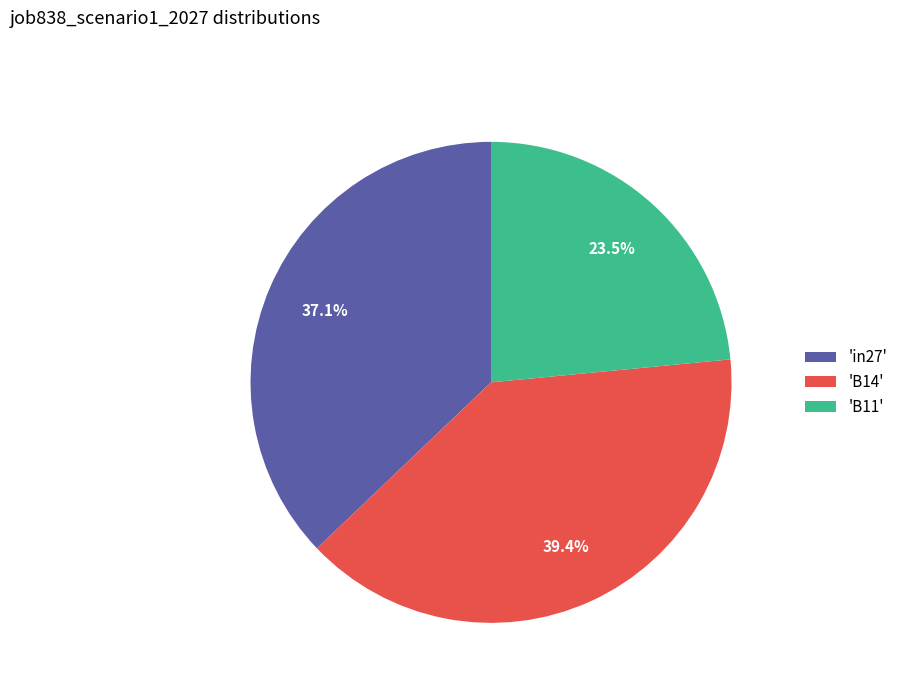

Does any single category account for the majority?

No